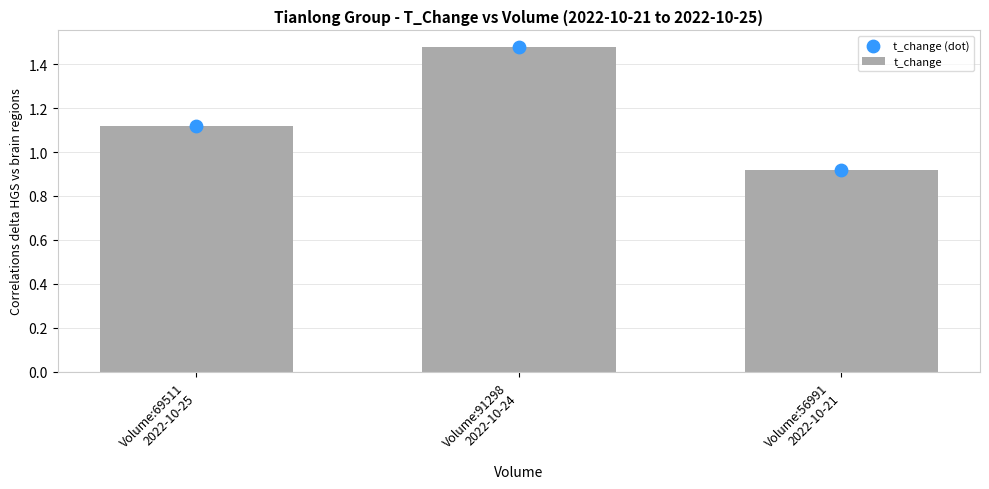

Is the value of t_change (dot) at Volume:91298
2022-10-24 greater than the value of t_change at Volume:56991
2022-10-21?

Yes